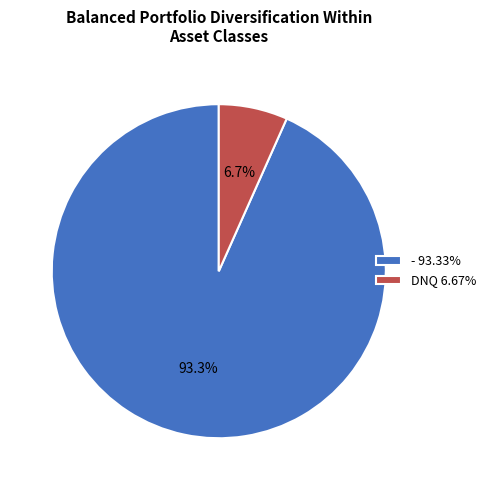

To the nearest percent, what is the combined percentage of DNQ and -?

100%